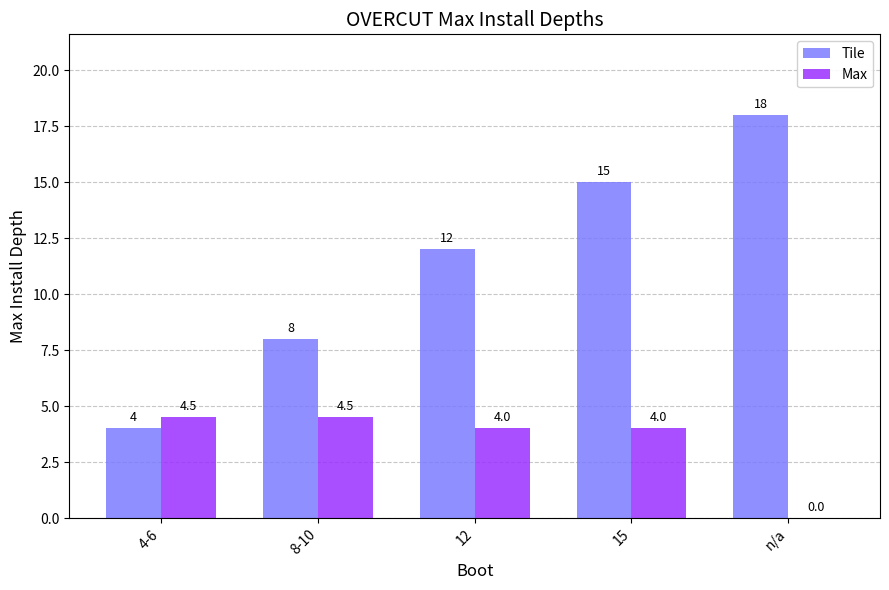

Between 8-10 and 15, which series saw the biggest shift?

Tile